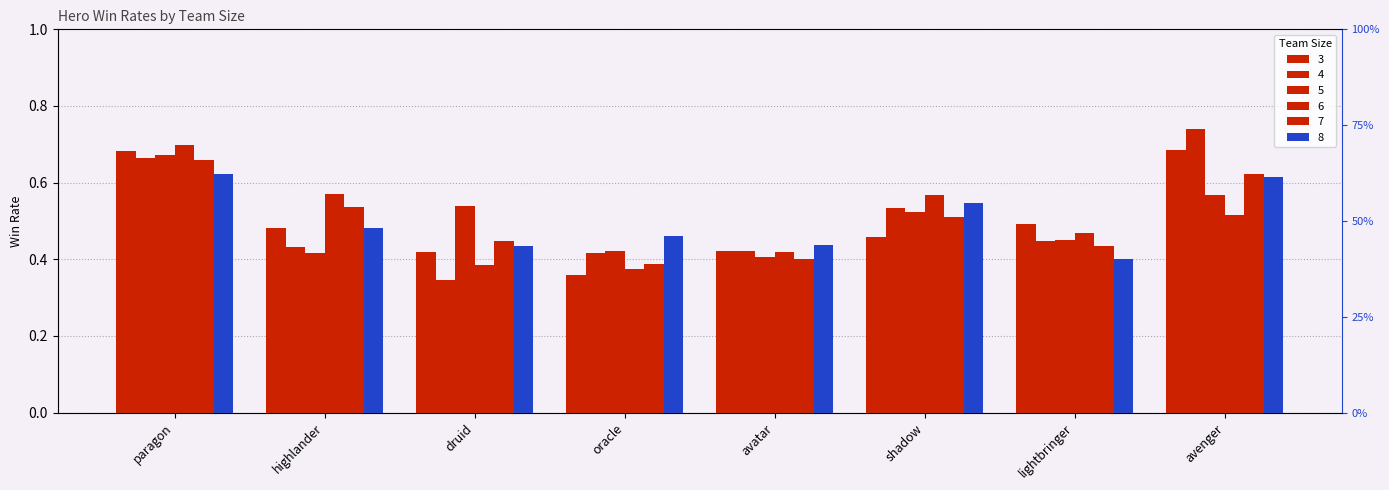

Count the 5 values in the range 0 to 1.

8